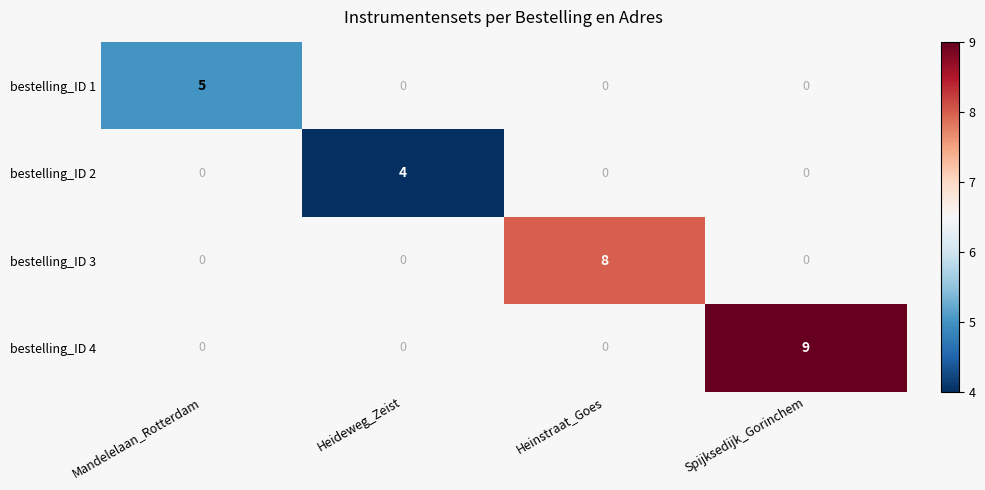

The value of bestelling_ID 3 at Heinstraat_Goes is 14. True or false?

False